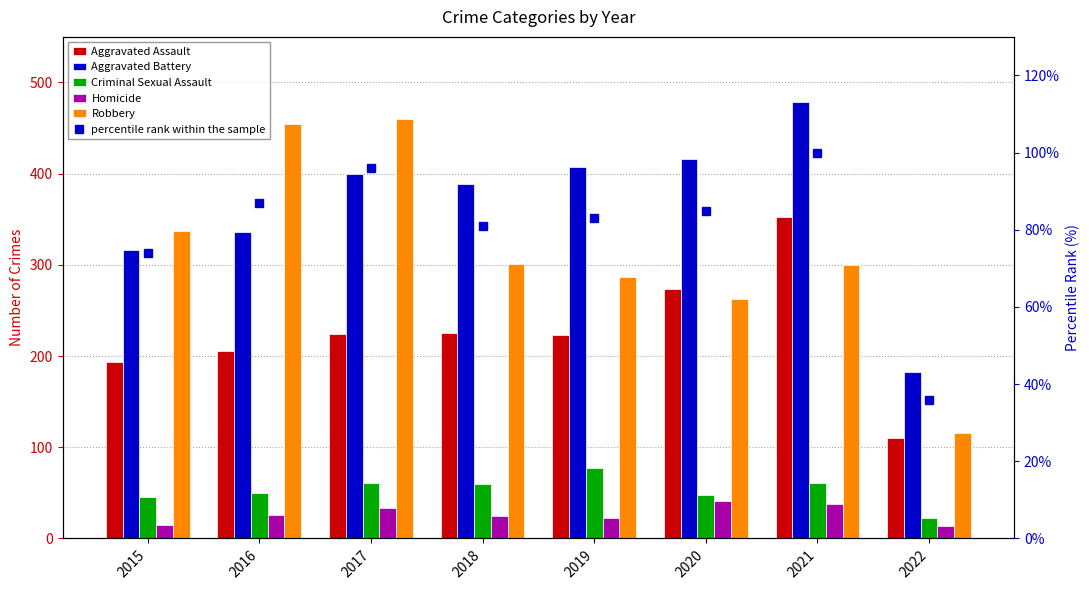

Reading left to right, extract all data points from this chart.

Aggravated Assault: 2015=194	2016=206	2017=224	2018=225	2019=223	2020=273	2021=353	2022=110
Aggravated Battery: 2015=316	2016=336	2017=400	2018=389	2019=407	2020=416	2021=479	2022=183
Criminal Sexual Assault: 2015=46	2016=50	2017=61	2018=60	2019=77	2020=48	2021=61	2022=22
Homicide: 2015=15	2016=26	2017=33	2018=25	2019=22	2020=41	2021=38	2022=14
Robbery: 2015=337	2016=454	2017=460	2018=301	2019=287	2020=263	2021=300	2022=116
percentile rank within the sample: 2015=74	2016=87	2017=96	2018=81	2019=83	2020=85	2021=100	2022=36